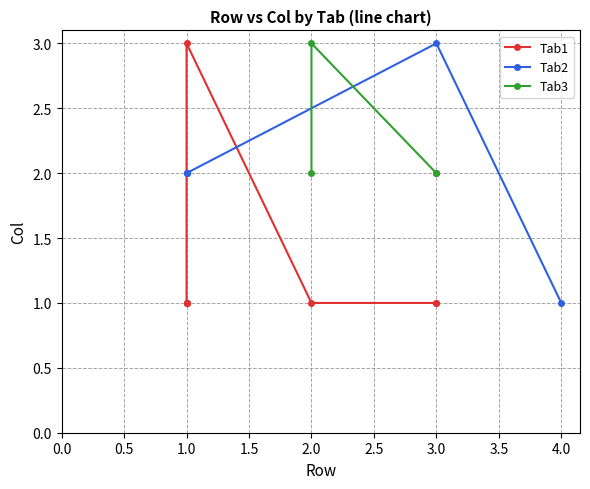

What is the sum of the tab2_Col values at 1.0 and 4.0?

3